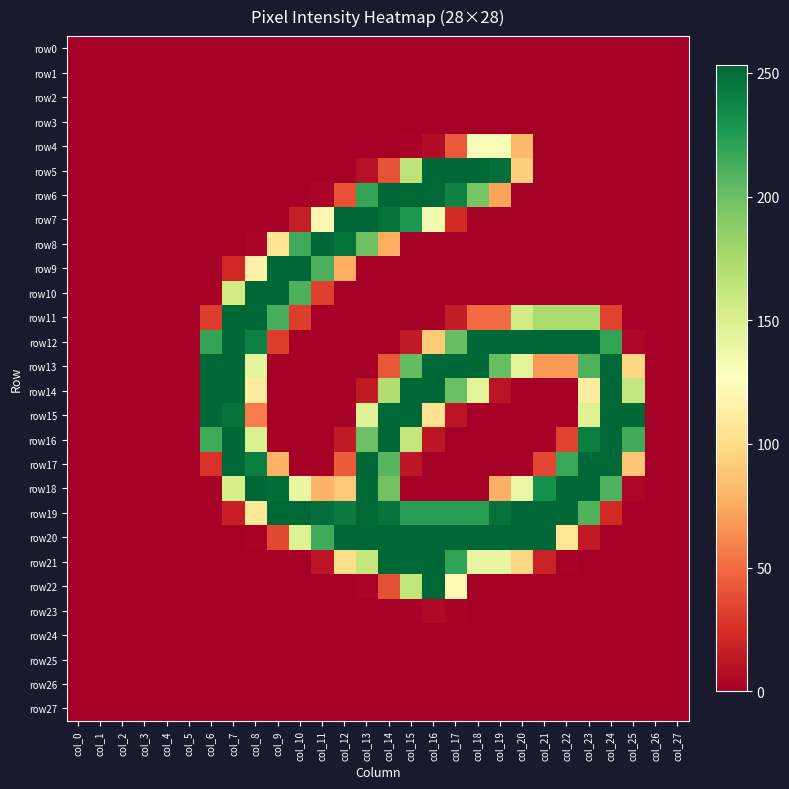

At which category is the sum across all series the highest?

col_14